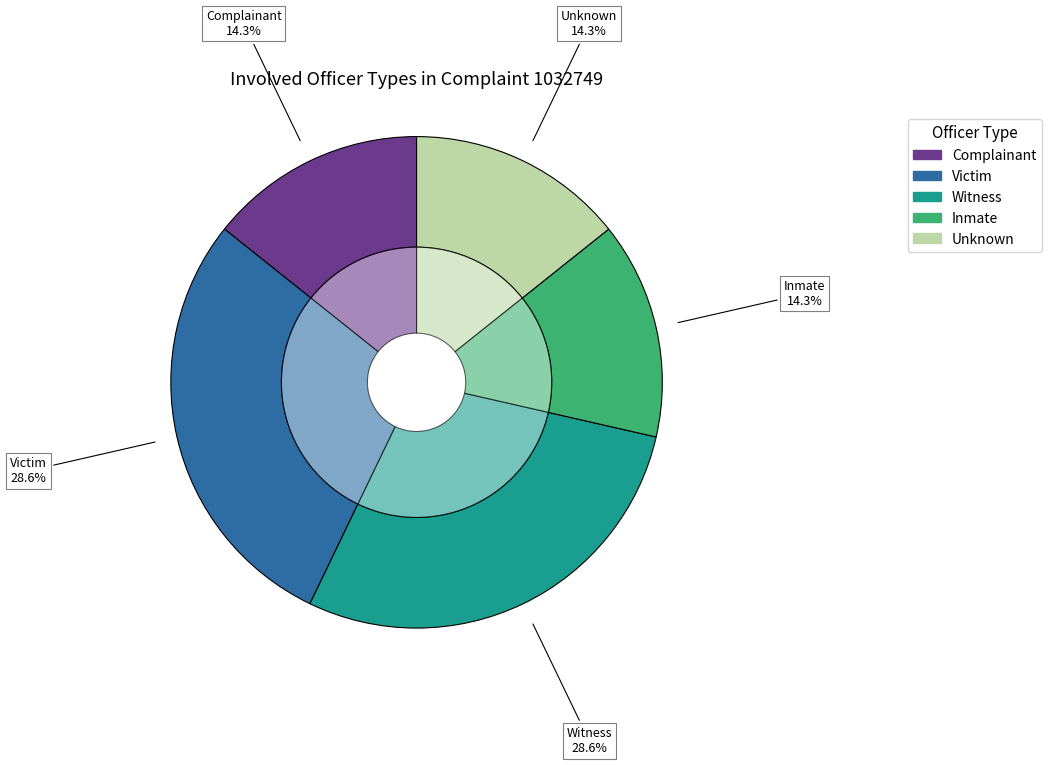

Rank the categories by value from highest to lowest.

Victim, Witness, Complainant, Inmate, Unknown